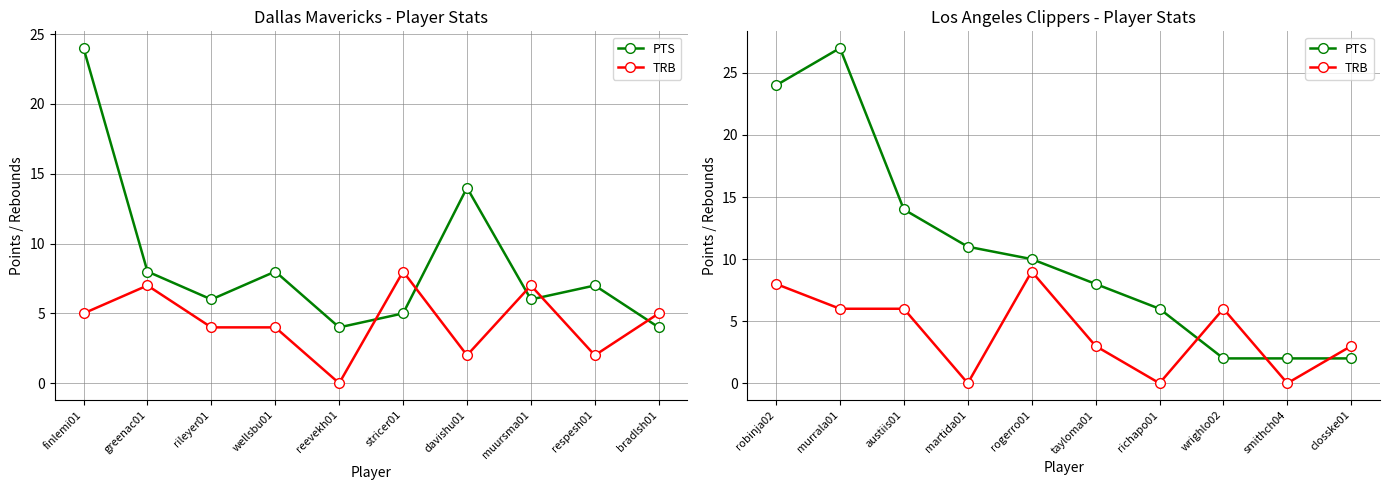

Is it true that TRB equals 4 at murrala01?

False